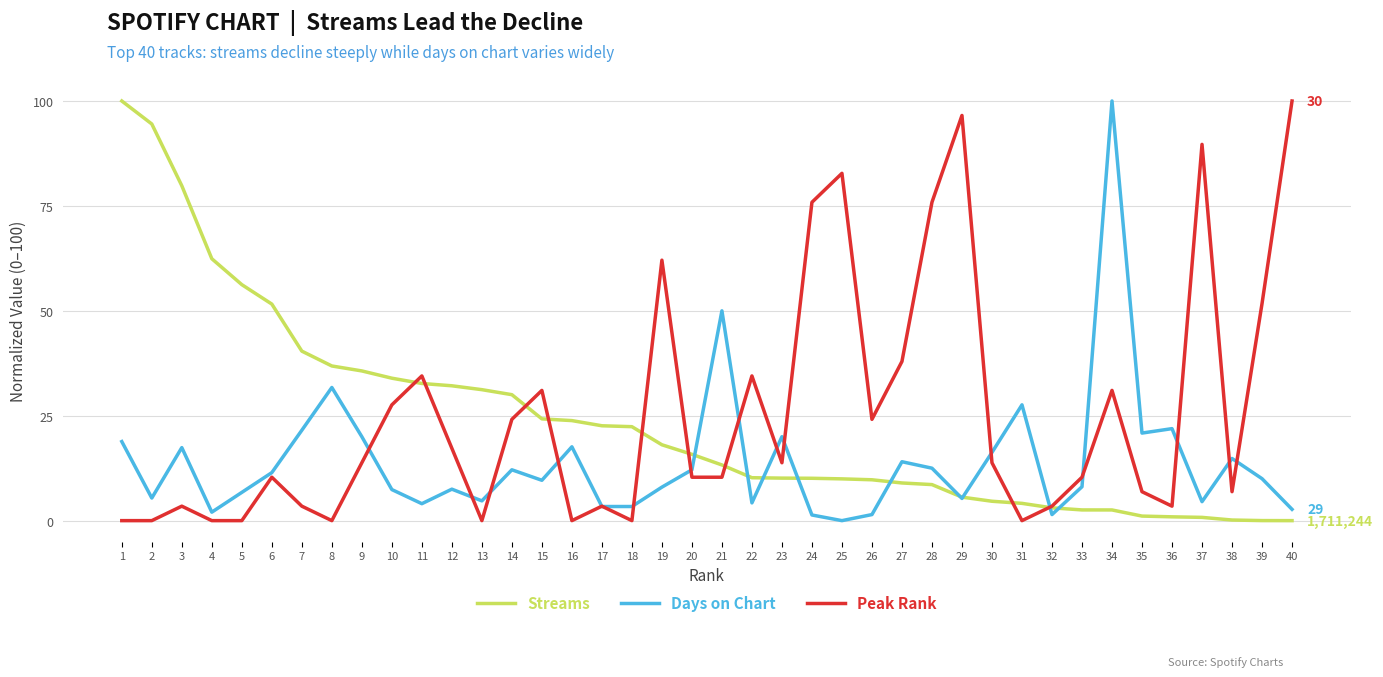

Which series changed the most between 6 and 23?

Streams